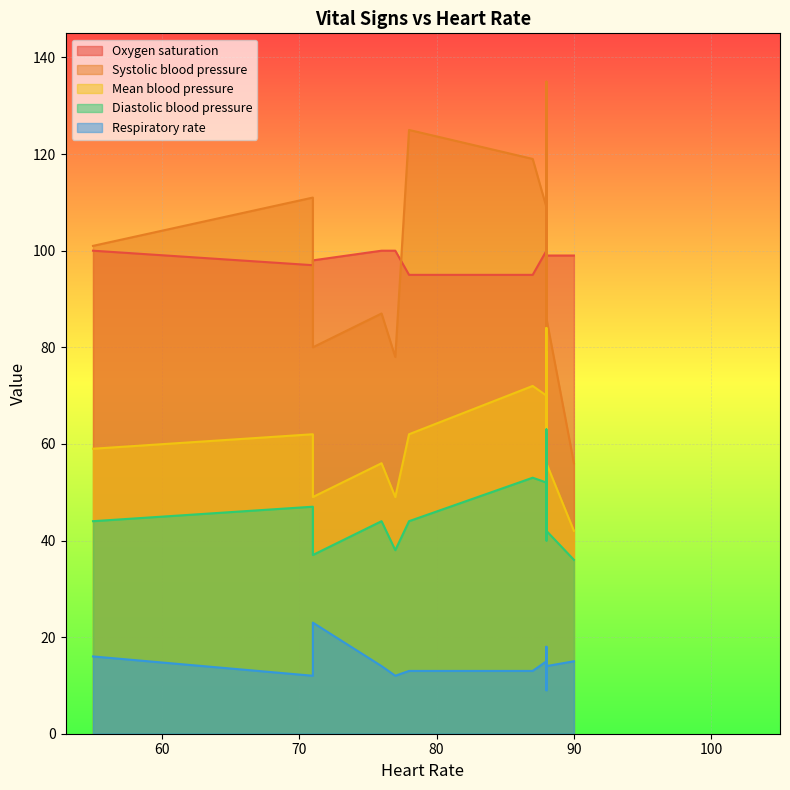

In Mean blood pressure, how many points are higher than both neighbors (excluding endpoints)?

6